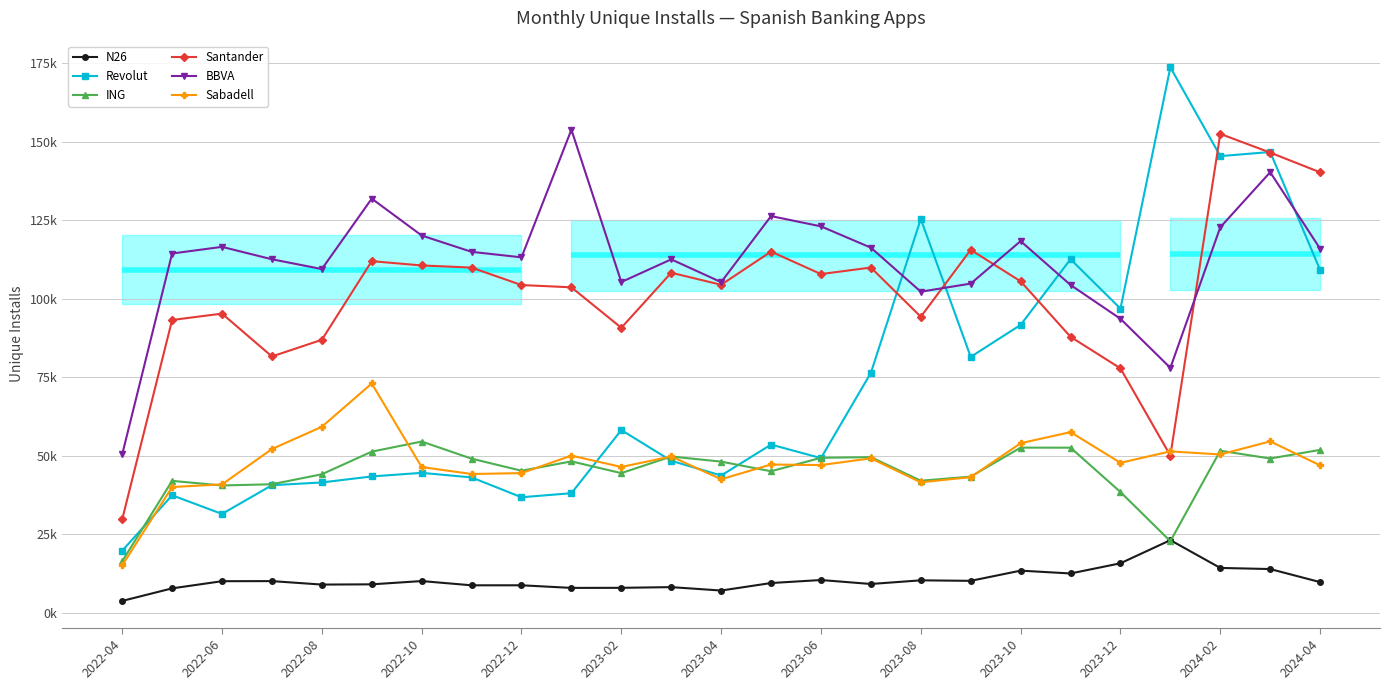

What are all the series names shown in the legend?

N26, Revolut, ING, Santander, BBVA, Sabadell